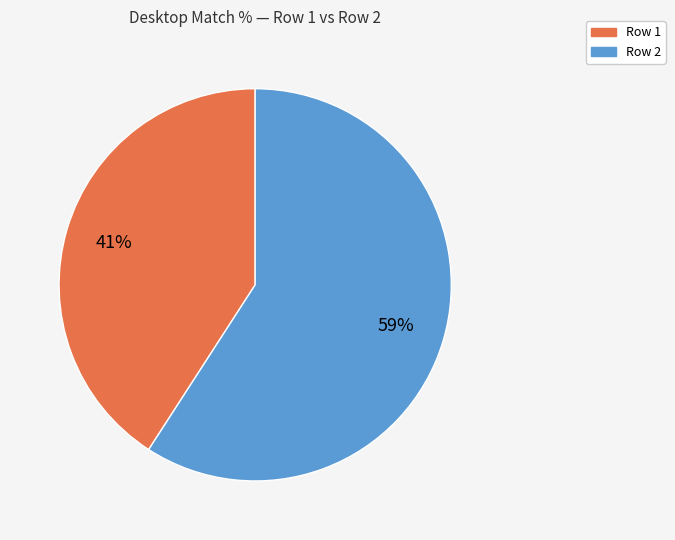

Is the sum of Row 2 and Row 1 greater than half?

Yes